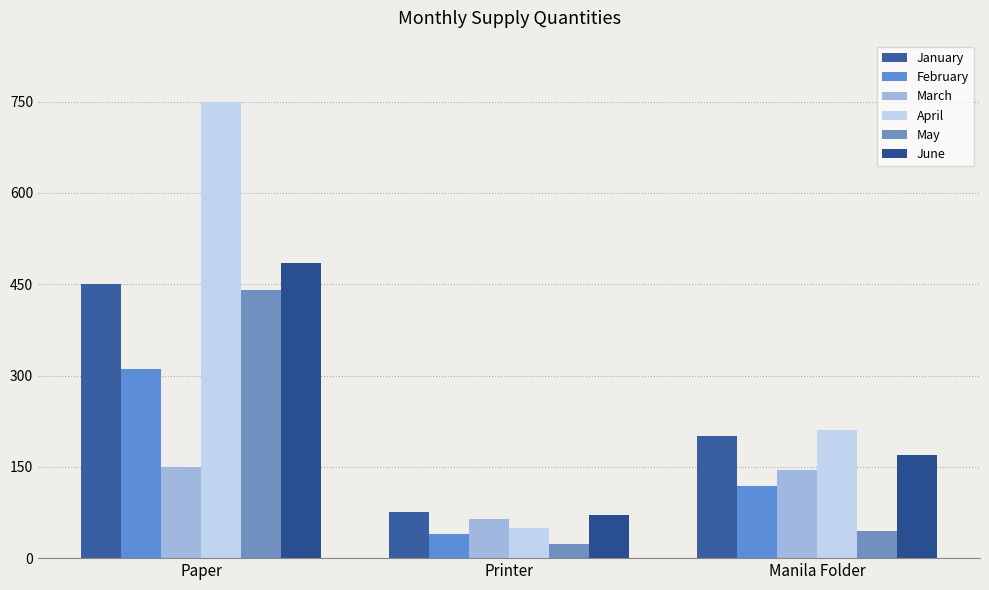

The June series shows 170 at Manila Folder. True or false?

True